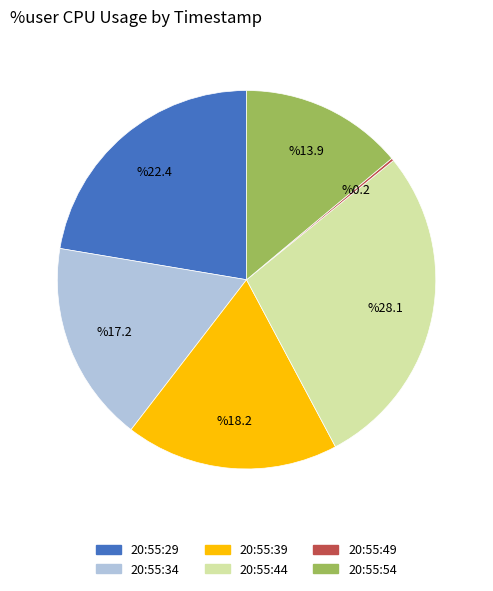

Which slice is the largest?

20:55:44